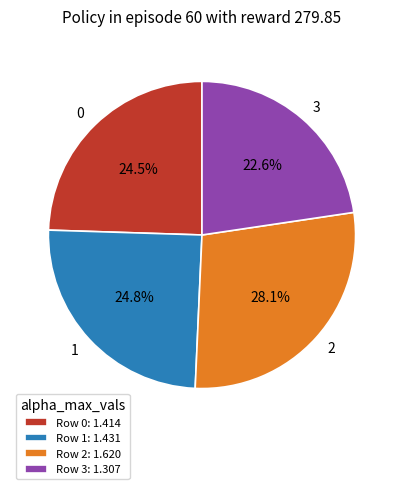

Is there a majority slice in this chart?

No